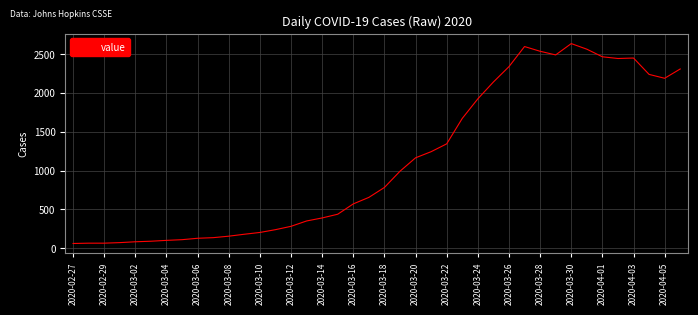

What is the minimum value shown in the chart?

61